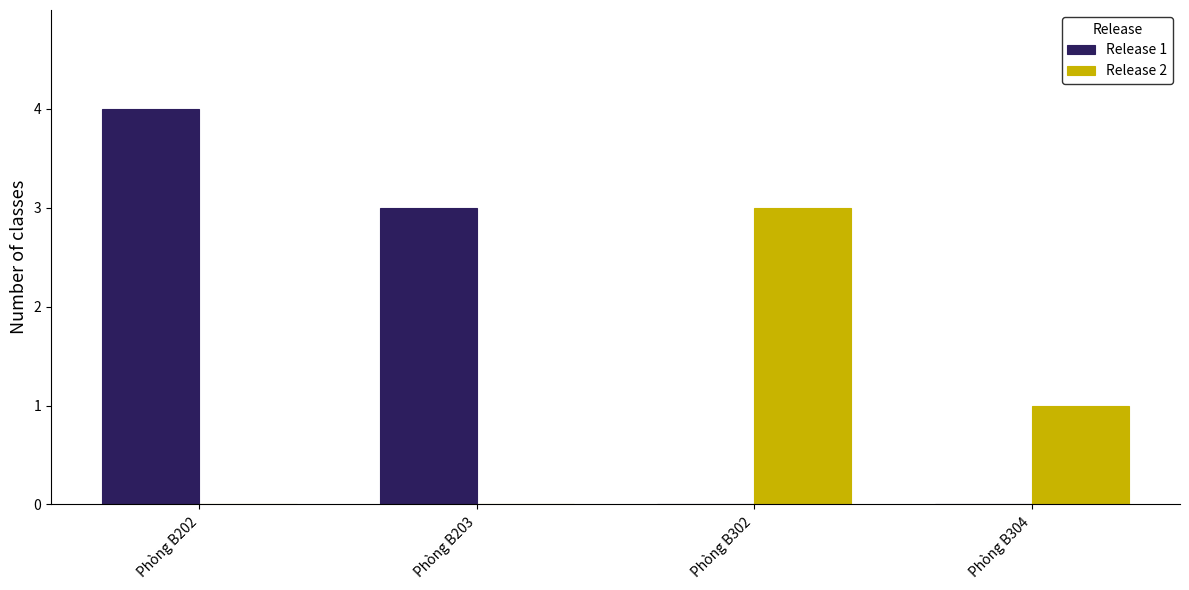

Which series has the widest spread of values?

Release 1